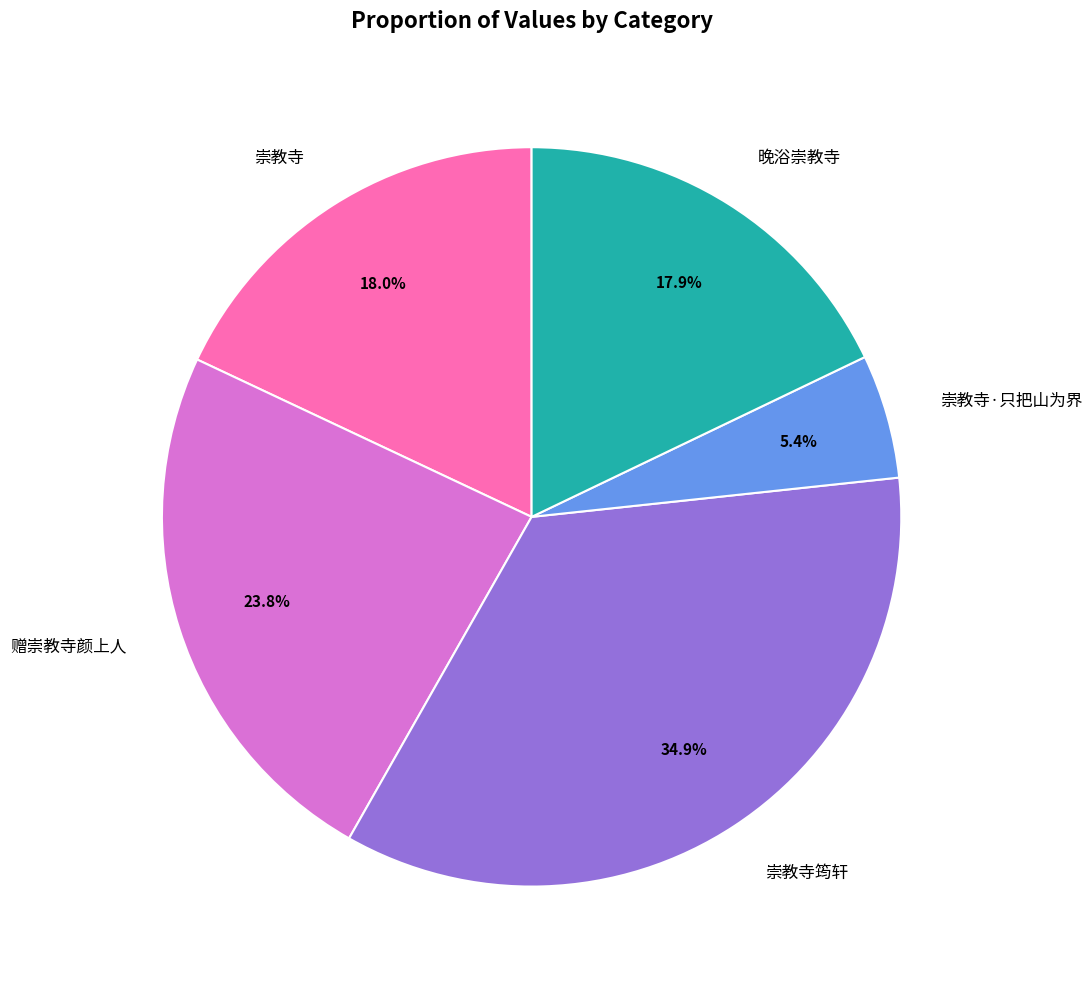

Does any single category account for the majority?

No